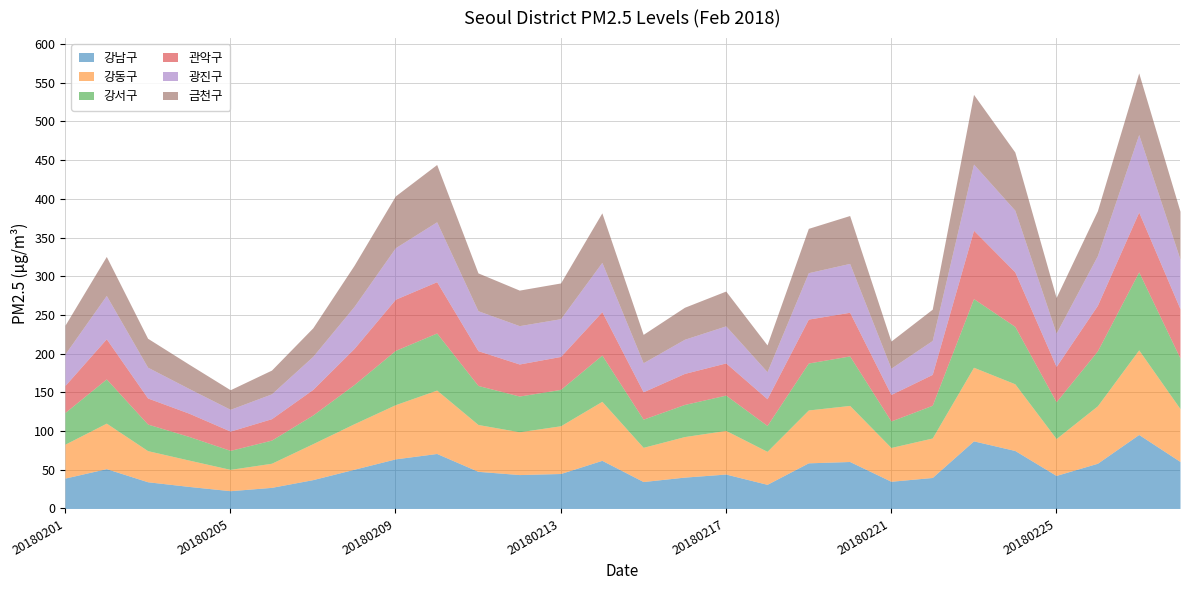

Which category has the highest value across all series?

20180227